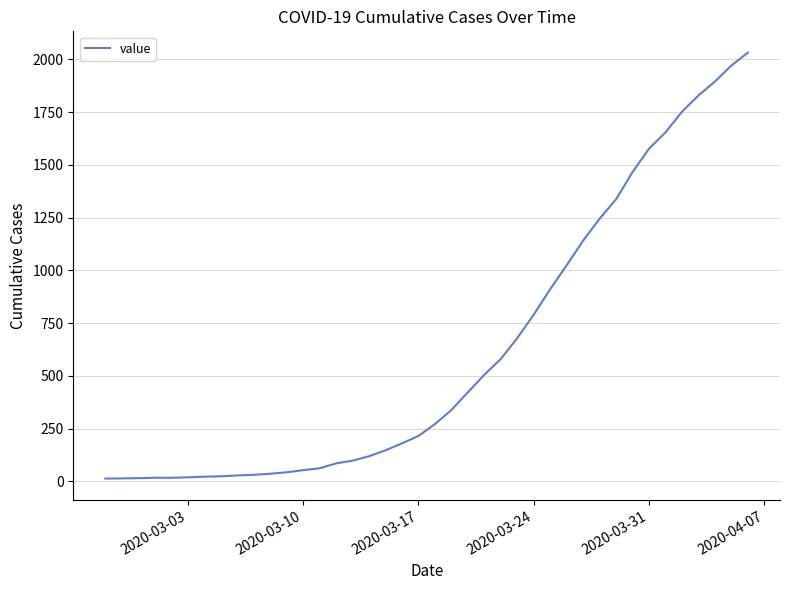

Is this an area chart (filled region under the line)?

No